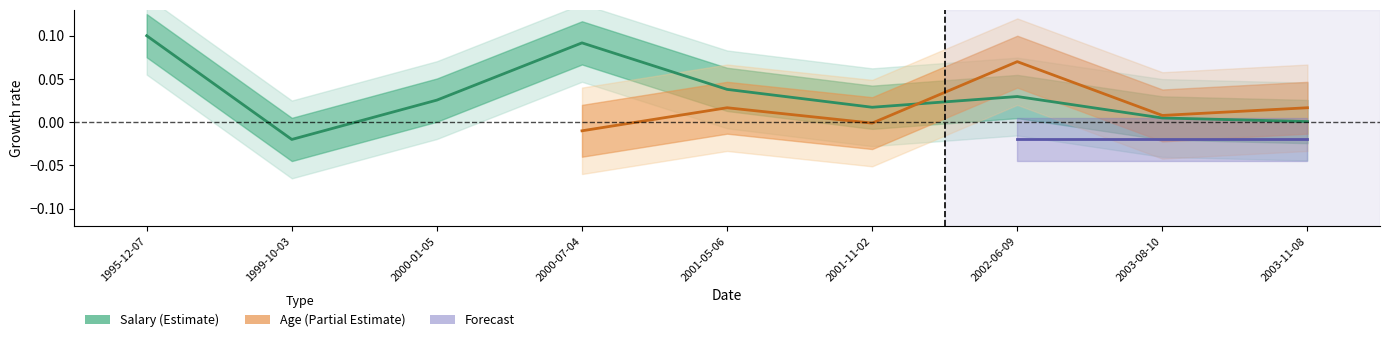

What is the sum of all values?

0.3